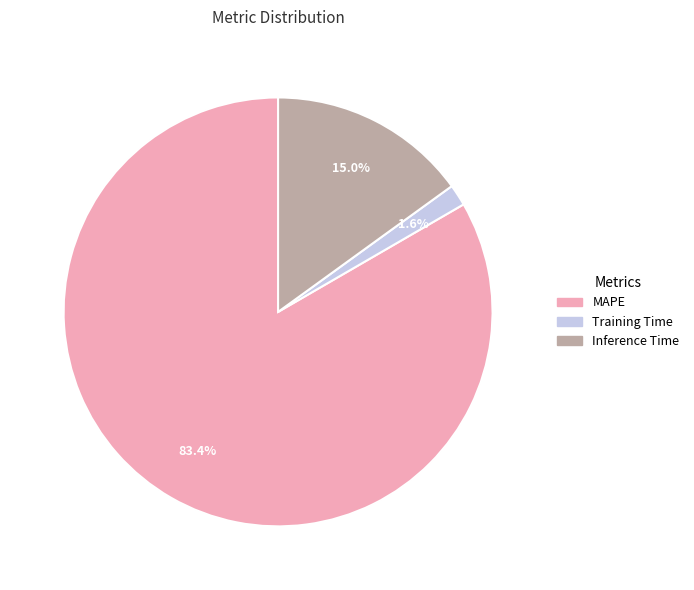

Which has a higher value, Training Time or Inference Time?

Inference Time